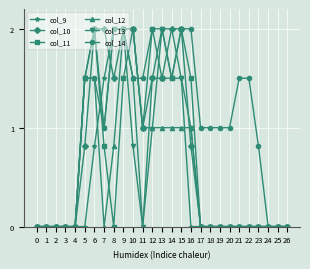

What are all the series names shown in the legend?

col_9, col_10, col_11, col_12, col_13, col_14